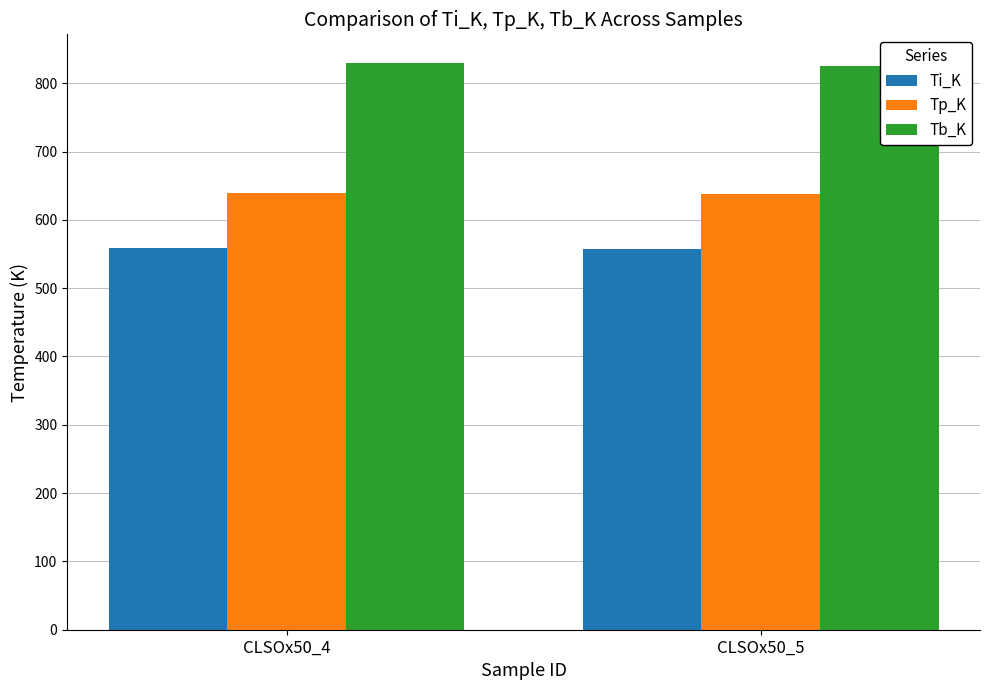

The value of Tb_K at CLSOx50_5 is 1139.7. True or false?

False